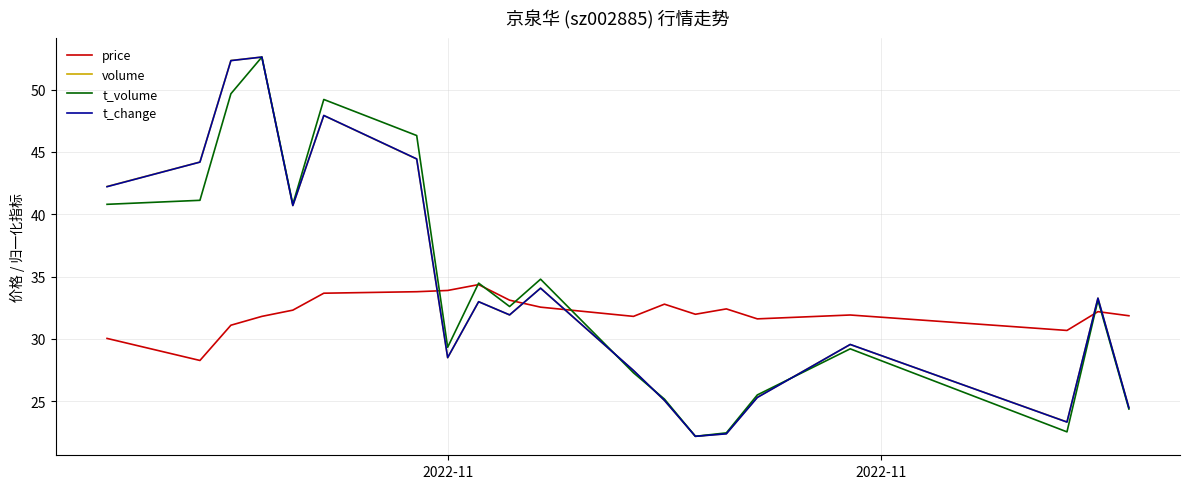

How many times do t_change and price cross each other?

5